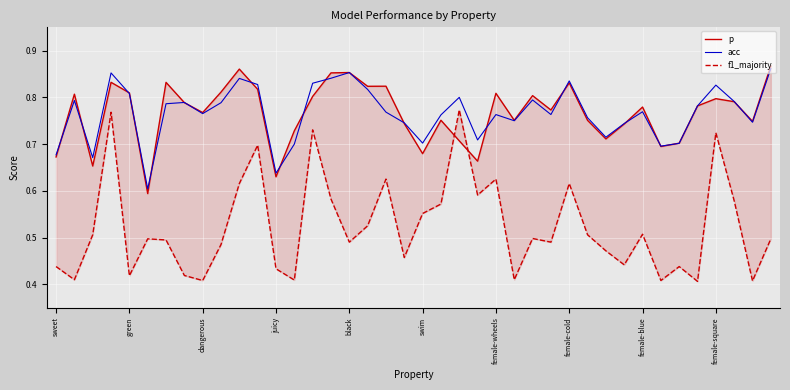

The value of acc at black is 0.4. True or false?

False